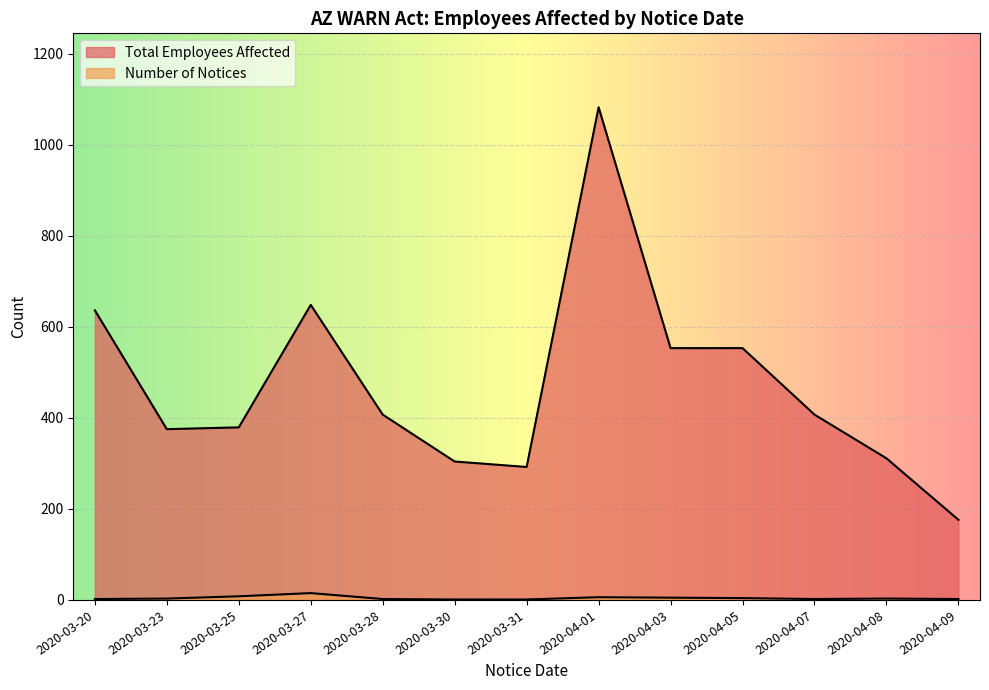

True or false: Number of Notices has more than 1 points higher than both neighbors.

True